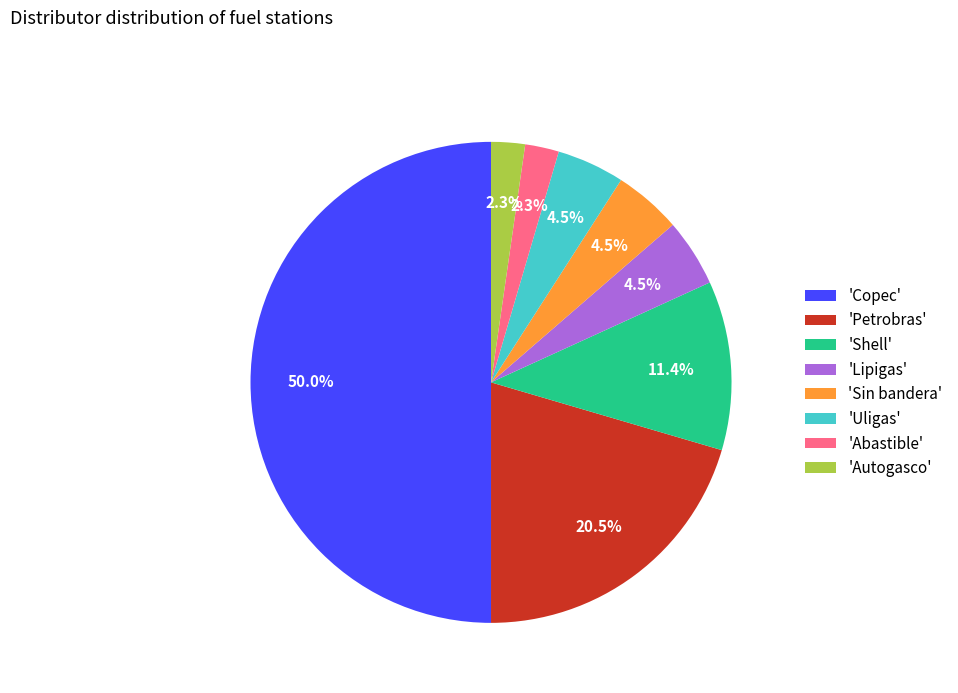

Is the sum of 'Copec' and 'Sin bandera' greater than half?

Yes